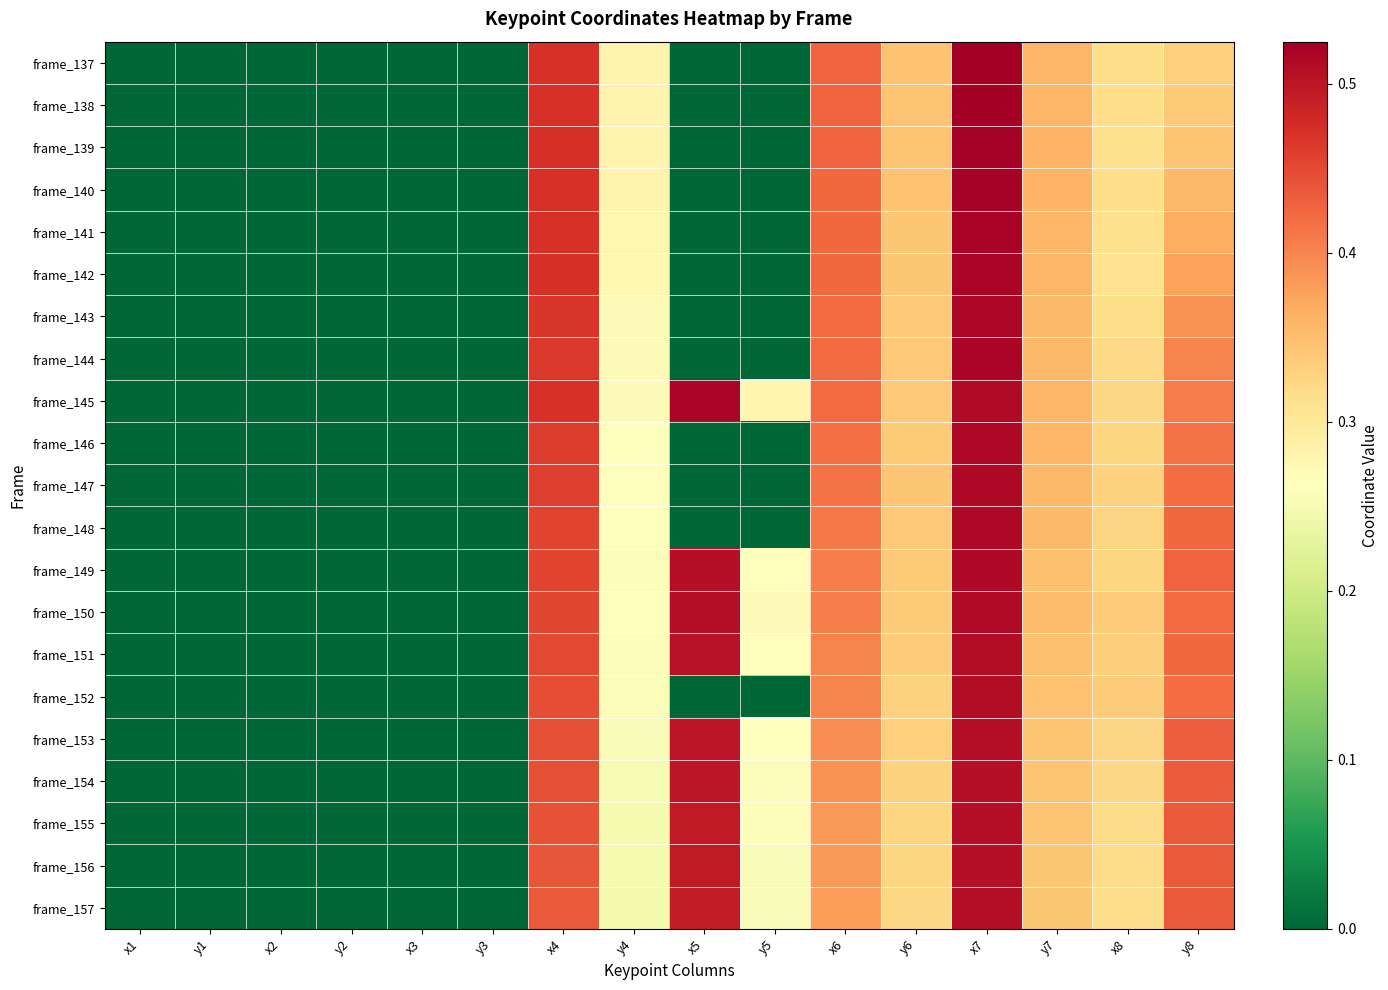

Reading left to right, extract all data points from this chart.

frame_137: x1=0.0	y1=0.0	x2=0.0	y2=0.0	x3=0.0	y3=0.0	x4=0.5	y4=0.3	x5=0.0	y5=0.0	x6=0.4	y6=0.3	x7=0.5	y7=0.4	x8=0.3	y8=0.3
frame_138: x1=0.0	y1=0.0	x2=0.0	y2=0.0	x3=0.0	y3=0.0	x4=0.5	y4=0.3	x5=0.0	y5=0.0	x6=0.4	y6=0.3	x7=0.5	y7=0.4	x8=0.3	y8=0.3
frame_139: x1=0.0	y1=0.0	x2=0.0	y2=0.0	x3=0.0	y3=0.0	x4=0.5	y4=0.3	x5=0.0	y5=0.0	x6=0.4	y6=0.3	x7=0.5	y7=0.4	x8=0.3	y8=0.3
frame_140: x1=0.0	y1=0.0	x2=0.0	y2=0.0	x3=0.0	y3=0.0	x4=0.5	y4=0.3	x5=0.0	y5=0.0	x6=0.4	y6=0.3	x7=0.5	y7=0.4	x8=0.3	y8=0.4
frame_141: x1=0.0	y1=0.0	x2=0.0	y2=0.0	x3=0.0	y3=0.0	x4=0.5	y4=0.3	x5=0.0	y5=0.0	x6=0.4	y6=0.3	x7=0.5	y7=0.4	x8=0.3	y8=0.4
frame_142: x1=0.0	y1=0.0	x2=0.0	y2=0.0	x3=0.0	y3=0.0	x4=0.5	y4=0.3	x5=0.0	y5=0.0	x6=0.4	y6=0.3	x7=0.5	y7=0.4	x8=0.3	y8=0.4
frame_143: x1=0.0	y1=0.0	x2=0.0	y2=0.0	x3=0.0	y3=0.0	x4=0.5	y4=0.3	x5=0.0	y5=0.0	x6=0.4	y6=0.3	x7=0.5	y7=0.4	x8=0.3	y8=0.4
frame_144: x1=0.0	y1=0.0	x2=0.0	y2=0.0	x3=0.0	y3=0.0	x4=0.5	y4=0.3	x5=0.0	y5=0.0	x6=0.4	y6=0.3	x7=0.5	y7=0.4	x8=0.3	y8=0.4
frame_145: x1=0.0	y1=0.0	x2=0.0	y2=0.0	x3=0.0	y3=0.0	x4=0.5	y4=0.3	x5=0.5	y5=0.3	x6=0.4	y6=0.3	x7=0.5	y7=0.4	x8=0.3	y8=0.4
frame_146: x1=0.0	y1=0.0	x2=0.0	y2=0.0	x3=0.0	y3=0.0	x4=0.5	y4=0.3	x5=0.0	y5=0.0	x6=0.4	y6=0.3	x7=0.5	y7=0.4	x8=0.3	y8=0.4
frame_147: x1=0.0	y1=0.0	x2=0.0	y2=0.0	x3=0.0	y3=0.0	x4=0.5	y4=0.3	x5=0.0	y5=0.0	x6=0.4	y6=0.3	x7=0.5	y7=0.4	x8=0.3	y8=0.4
frame_148: x1=0.0	y1=0.0	x2=0.0	y2=0.0	x3=0.0	y3=0.0	x4=0.5	y4=0.3	x5=0.0	y5=0.0	x6=0.4	y6=0.3	x7=0.5	y7=0.4	x8=0.3	y8=0.4
frame_149: x1=0.0	y1=0.0	x2=0.0	y2=0.0	x3=0.0	y3=0.0	x4=0.5	y4=0.3	x5=0.5	y5=0.3	x6=0.4	y6=0.3	x7=0.5	y7=0.3	x8=0.3	y8=0.4
frame_150: x1=0.0	y1=0.0	x2=0.0	y2=0.0	x3=0.0	y3=0.0	x4=0.5	y4=0.3	x5=0.5	y5=0.3	x6=0.4	y6=0.3	x7=0.5	y7=0.4	x8=0.3	y8=0.4
frame_151: x1=0.0	y1=0.0	x2=0.0	y2=0.0	x3=0.0	y3=0.0	x4=0.5	y4=0.3	x5=0.5	y5=0.3	x6=0.4	y6=0.3	x7=0.5	y7=0.3	x8=0.3	y8=0.4
frame_152: x1=0.0	y1=0.0	x2=0.0	y2=0.0	x3=0.0	y3=0.0	x4=0.4	y4=0.3	x5=0.0	y5=0.0	x6=0.4	y6=0.3	x7=0.5	y7=0.3	x8=0.3	y8=0.4
frame_153: x1=0.0	y1=0.0	x2=0.0	y2=0.0	x3=0.0	y3=0.0	x4=0.4	y4=0.3	x5=0.5	y5=0.3	x6=0.4	y6=0.3	x7=0.5	y7=0.3	x8=0.3	y8=0.4
frame_154: x1=0.0	y1=0.0	x2=0.0	y2=0.0	x3=0.0	y3=0.0	x4=0.4	y4=0.3	x5=0.5	y5=0.3	x6=0.4	y6=0.3	x7=0.5	y7=0.3	x8=0.3	y8=0.4
frame_155: x1=0.0	y1=0.0	x2=0.0	y2=0.0	x3=0.0	y3=0.0	x4=0.4	y4=0.2	x5=0.5	y5=0.3	x6=0.4	y6=0.3	x7=0.5	y7=0.3	x8=0.3	y8=0.4
frame_156: x1=0.0	y1=0.0	x2=0.0	y2=0.0	x3=0.0	y3=0.0	x4=0.4	y4=0.2	x5=0.5	y5=0.3	x6=0.4	y6=0.3	x7=0.5	y7=0.3	x8=0.3	y8=0.4
frame_157: x1=0.0	y1=0.0	x2=0.0	y2=0.0	x3=0.0	y3=0.0	x4=0.4	y4=0.2	x5=0.5	y5=0.3	x6=0.4	y6=0.3	x7=0.5	y7=0.3	x8=0.3	y8=0.4